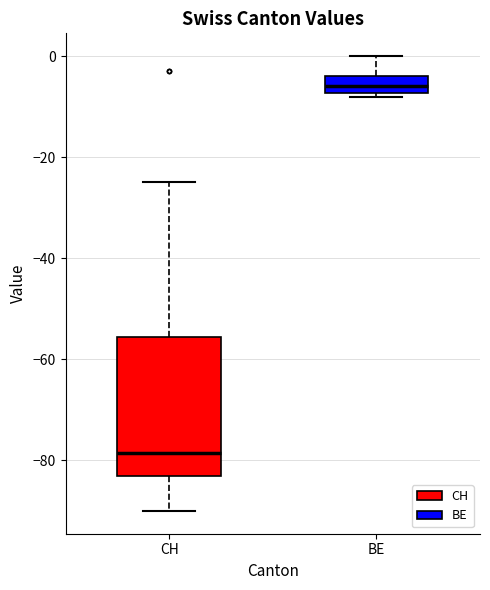

Where does the upper whisker of the box for BE end on the y-axis? The values are not printed on the chart, so give them approximately, as read against the axis.

0